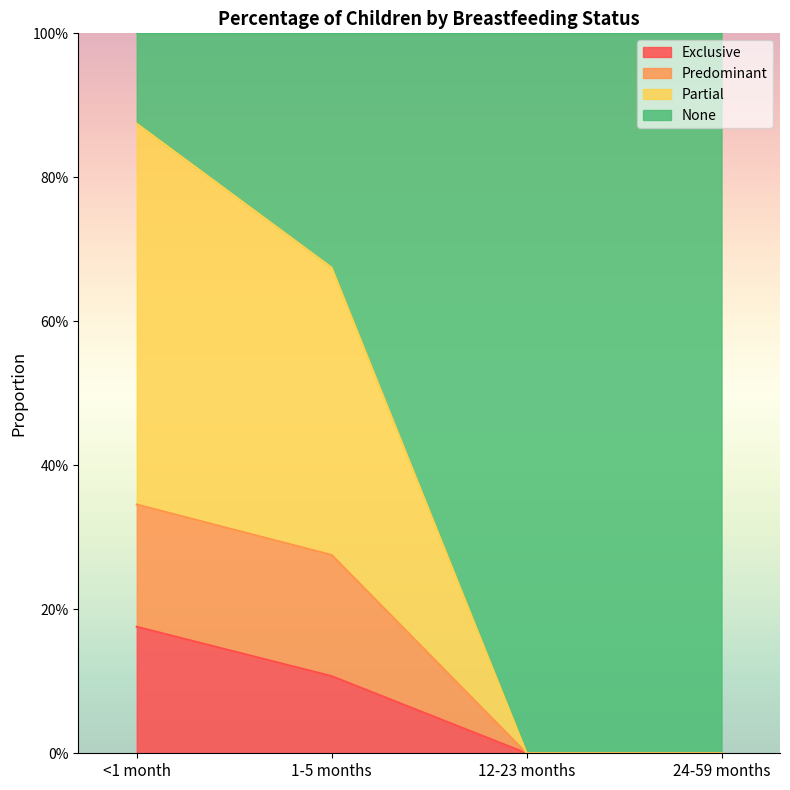

At which category is the sum across all series the highest?

<1 month